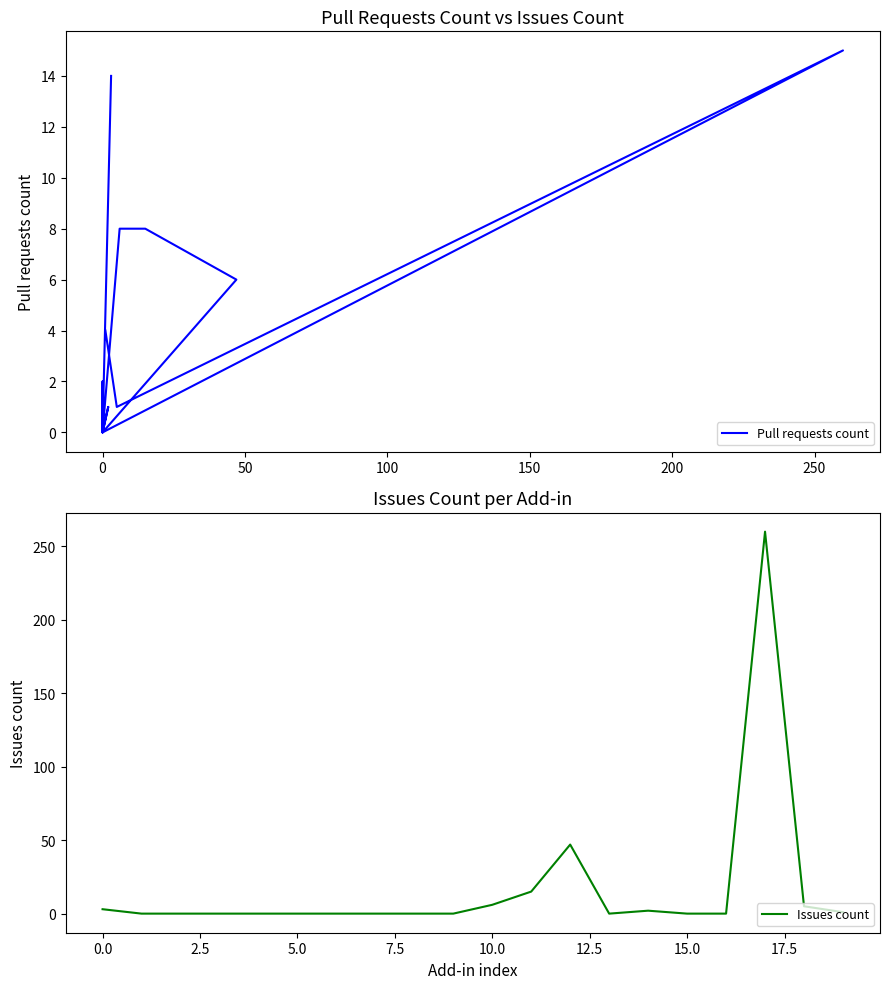

True or false: Pull requests count and Issues count cross at least once.

True